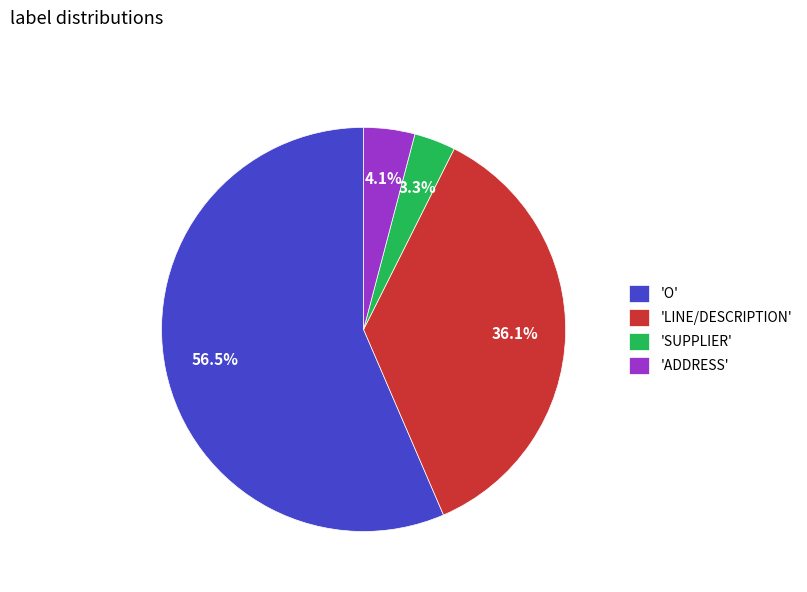

Rank the categories by value from lowest to highest.

'SUPPLIER', 'ADDRESS', 'LINE/DESCRIPTION', 'O'